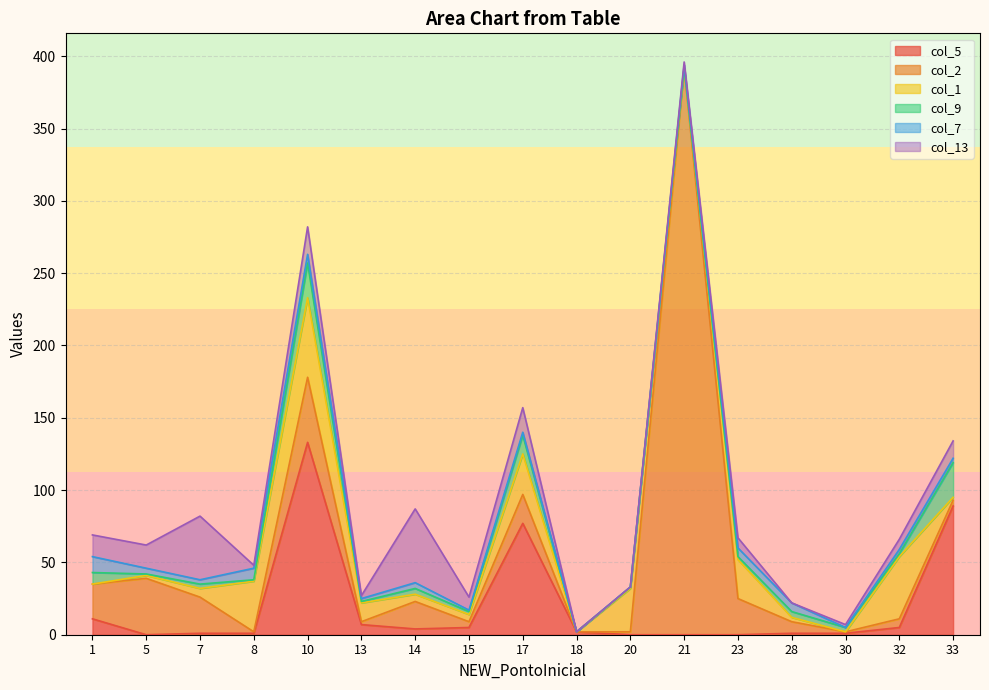

Which series changed the most between 13 and 17?

col_5